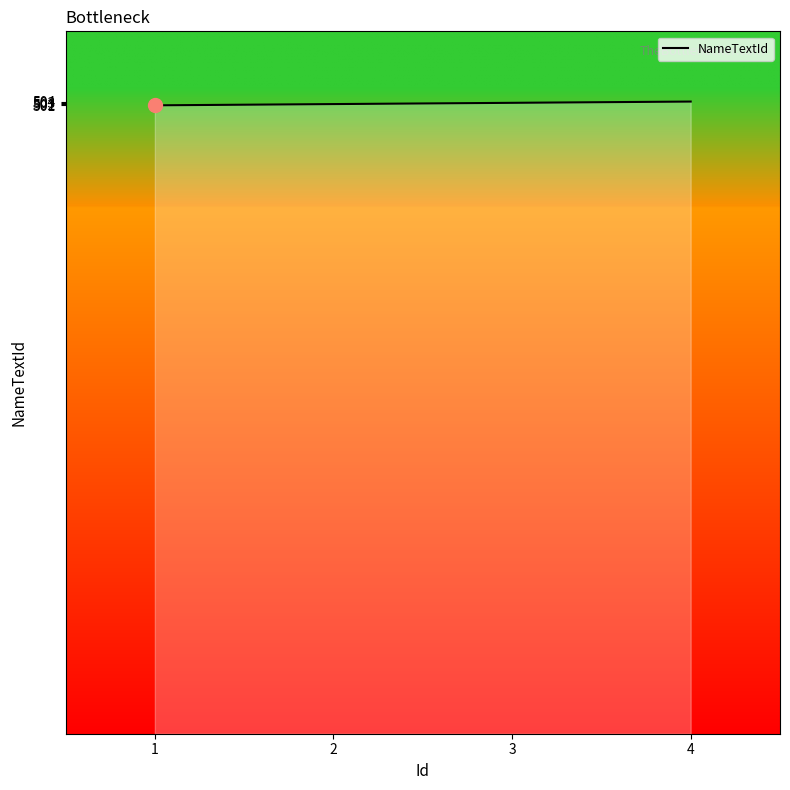

True or false: there are more than 2 points higher than both neighbors.

False